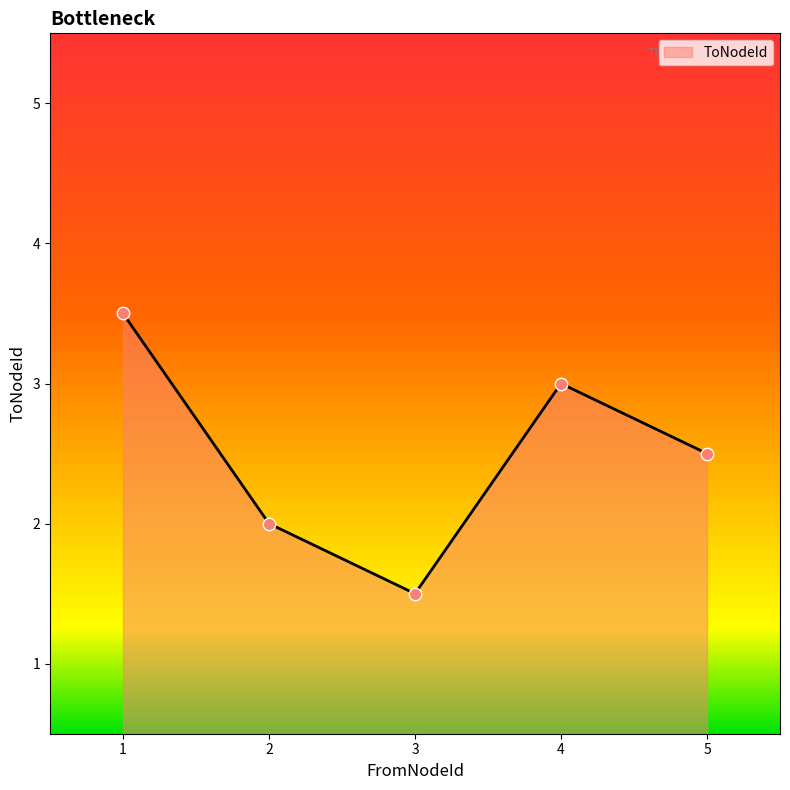

What is the ratio of the value at 5 to the value at 4?

0.8